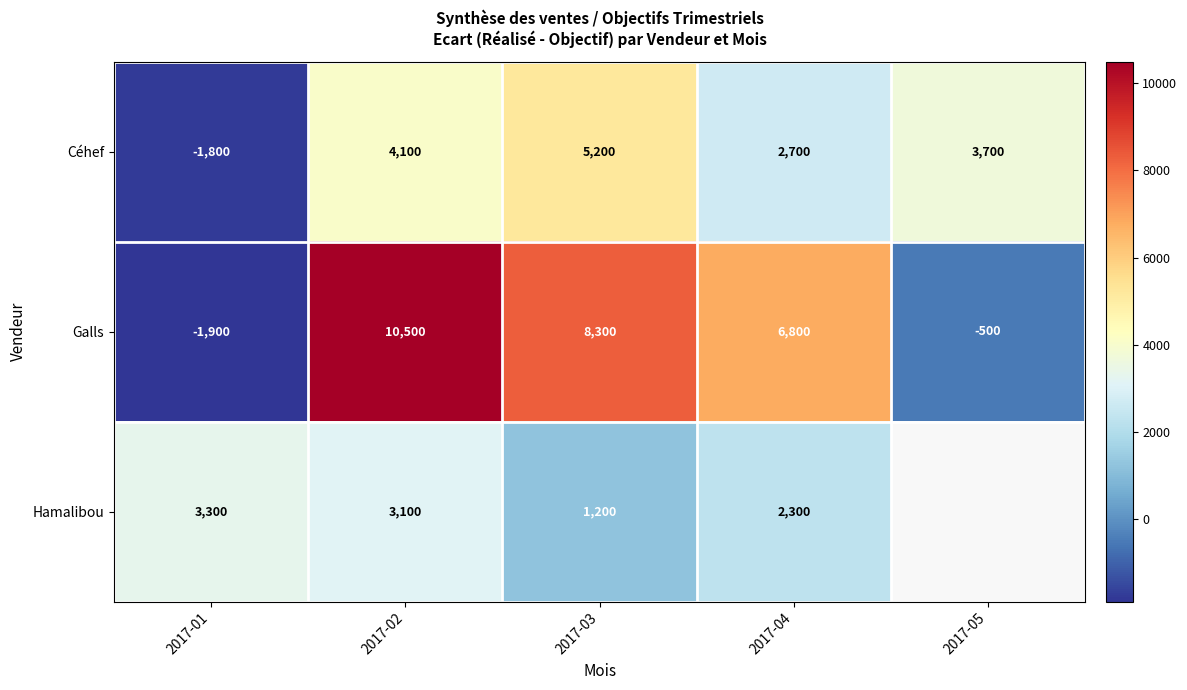

What is the total value across all series at 2017-01?

-400